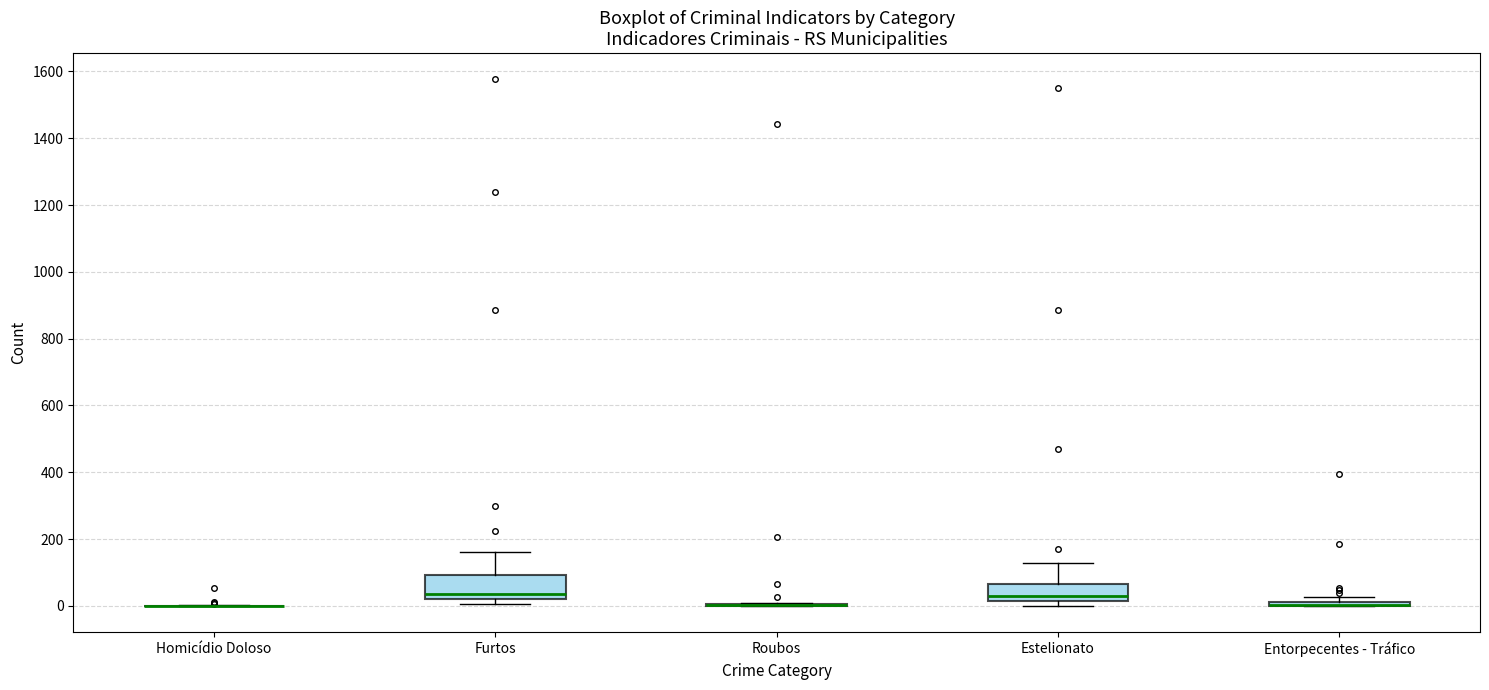

Where is the upper edge of the box for Entorpecentes - Tráfico on the y-axis? The values are not printed on the chart, so give them approximately, as read against the axis.

20